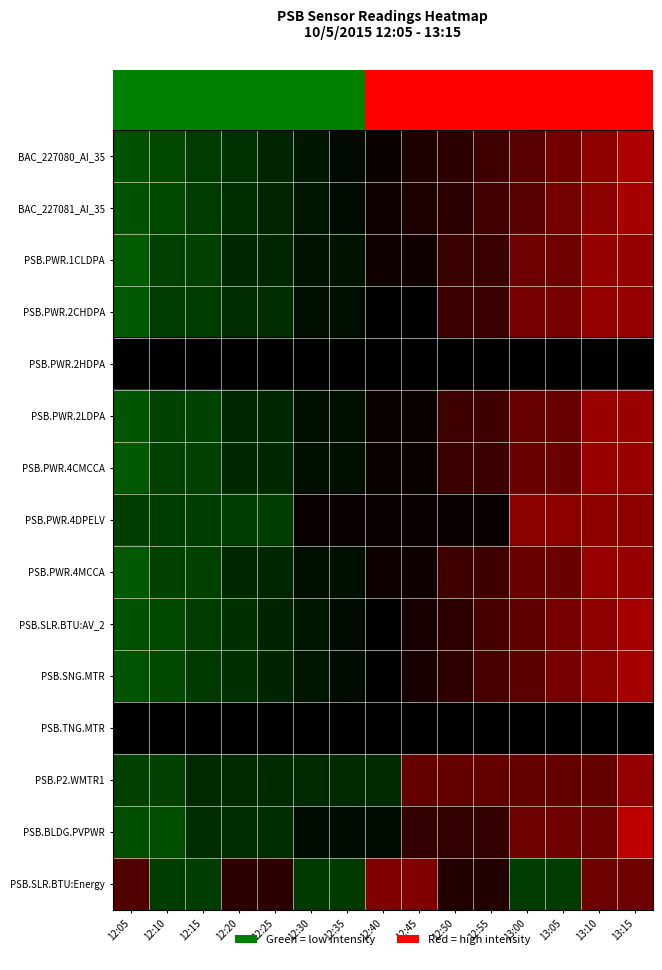

Which series has the largest range (max minus min)?

PSB.BLDG.PVPWR